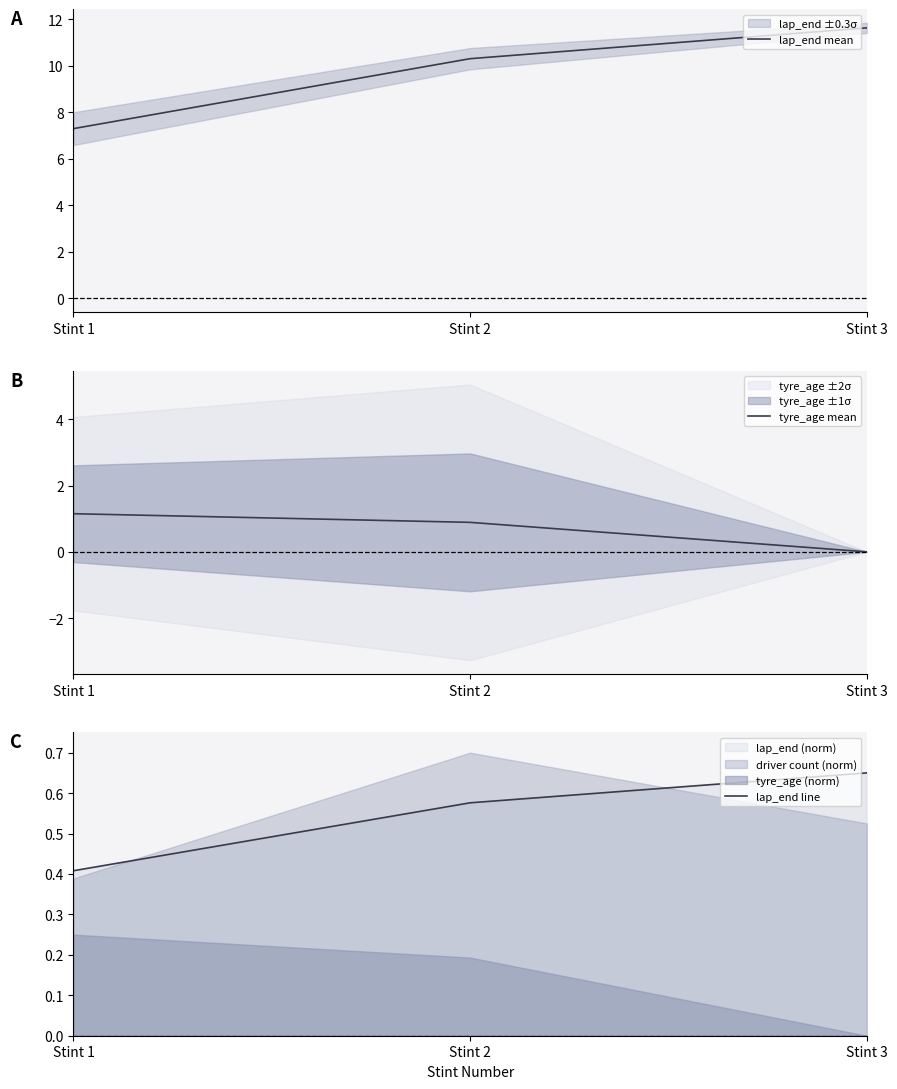

The tyre_age mean series shows 0.4 at Stint 1. True or false?

False